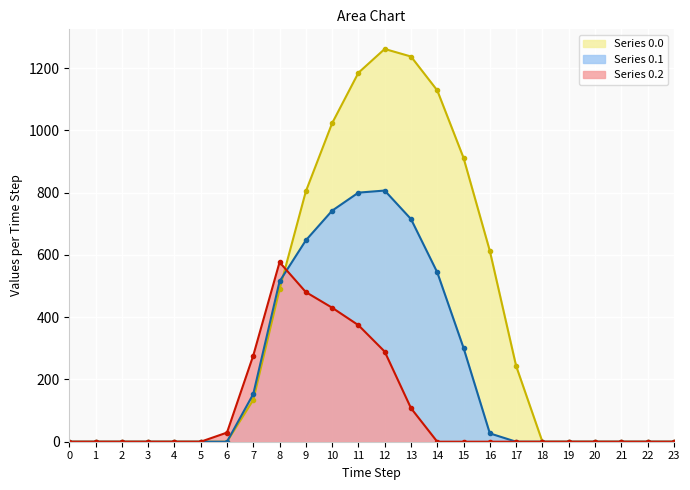

How many values in the Series 0.1 series exceed 0?

10